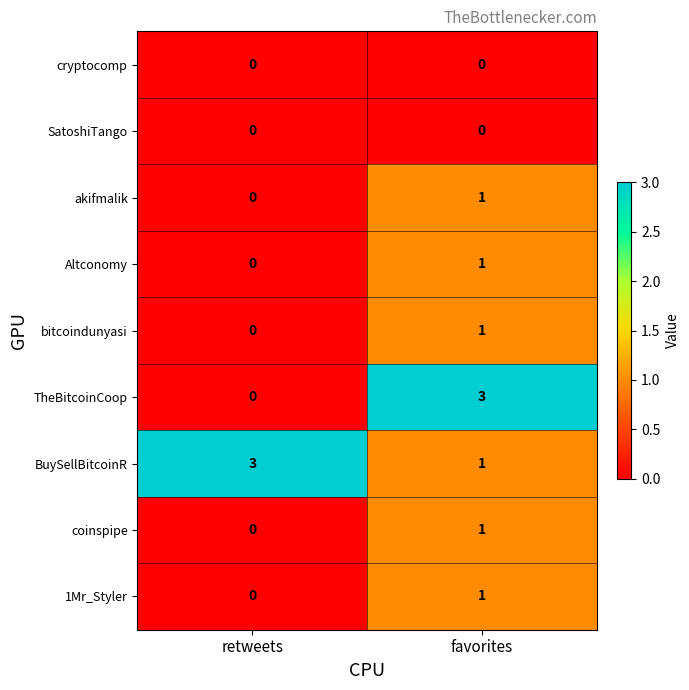

Which series changed the most between retweets and favorites?

TheBitcoinCoop